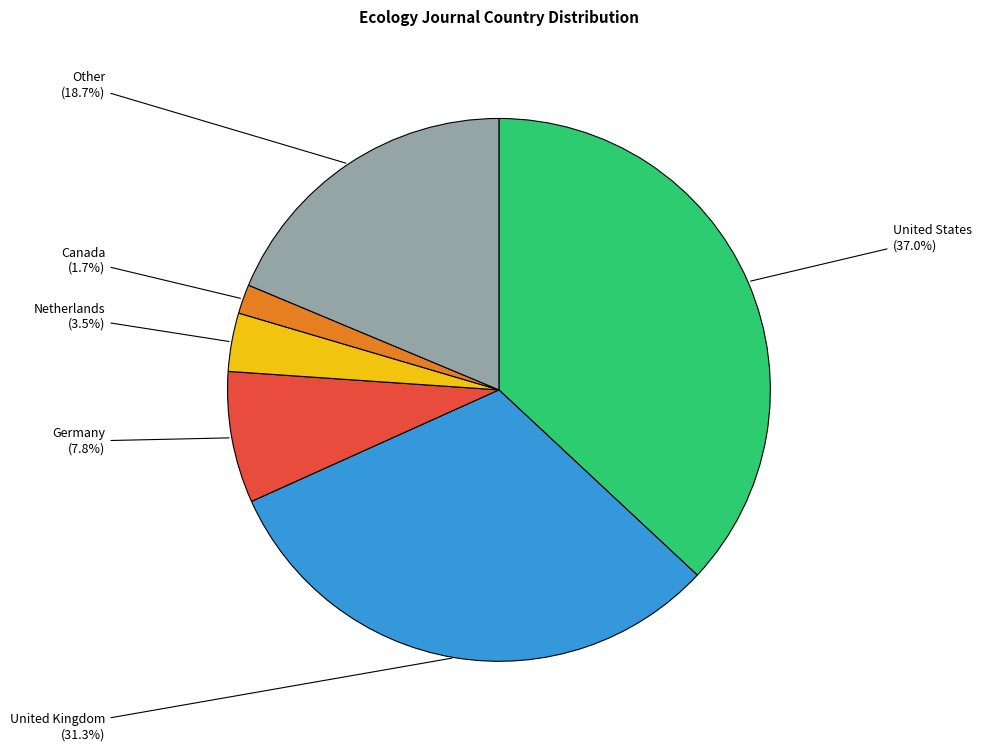

Is there a majority slice in this chart?

No